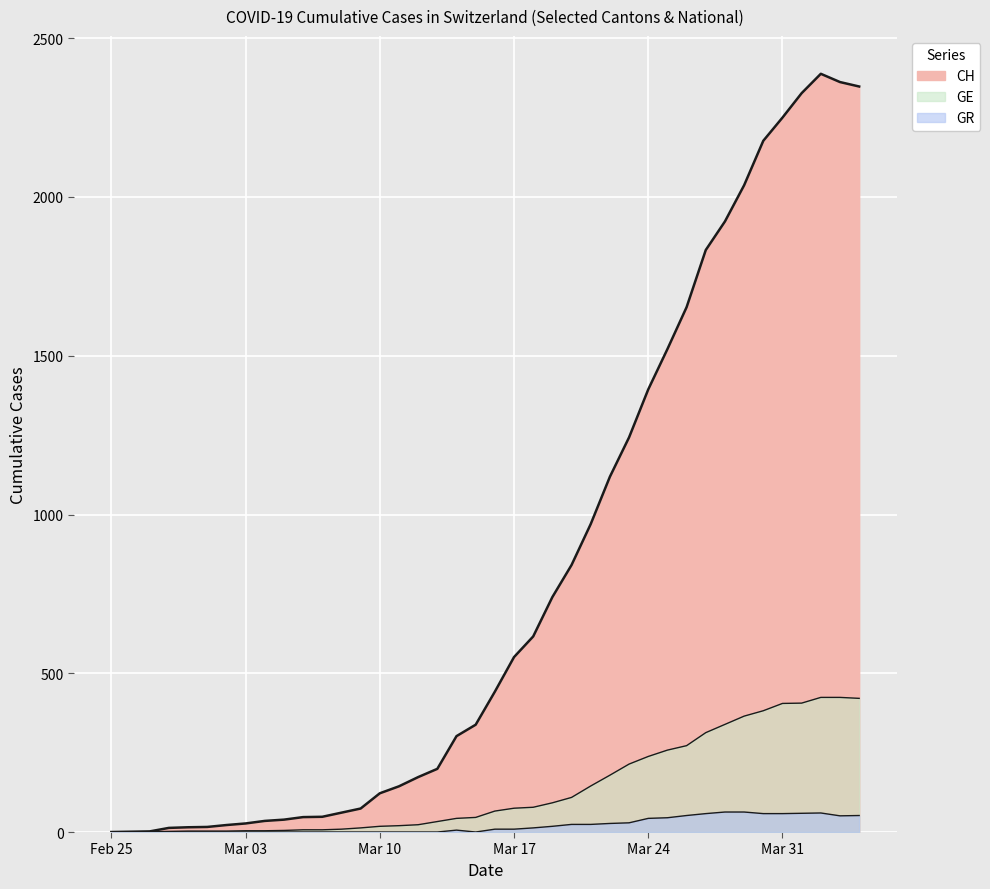

The value of GE at 2020-03-30 is 203. True or false?

False